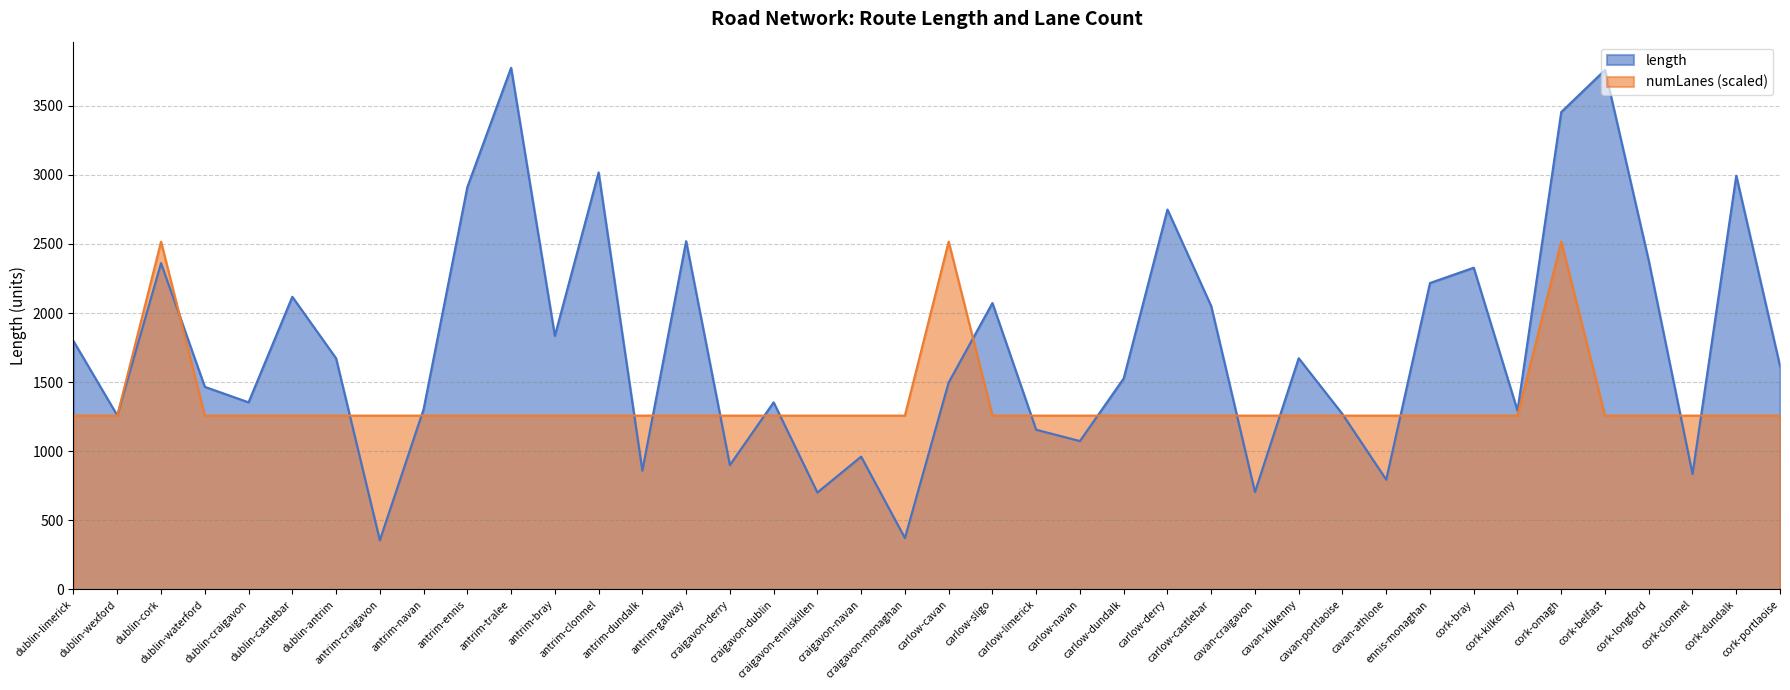

Reading right to left, transcribe all the data shown in this chart.

length: 1615.8	2993.6	834.9	2378.1	3757.9	3453.7	1294.0	2327.9	2217.0	794.7	1269.0	1673.0	705.1	2049.9	2748.7	1527.0	1074.0	1155.6	2072.2	1497.4	372.3	961.1	701.9	1354.0	900.2	2519.9	860.0	3016.7	1835.0	3774.1	2911.0	1303.4	356.0	1672.4	2117.6	1354.0	1466.1	2360.6	1259.4	1796.2
numLanes: 1258.0	1258.0	1258.0	1258.0	1258.0	2516.1	1258.0	1258.0	1258.0	1258.0	1258.0	1258.0	1258.0	1258.0	1258.0	1258.0	1258.0	1258.0	1258.0	2516.1	1258.0	1258.0	1258.0	1258.0	1258.0	1258.0	1258.0	1258.0	1258.0	1258.0	1258.0	1258.0	1258.0	1258.0	1258.0	1258.0	1258.0	2516.1	1258.0	1258.0